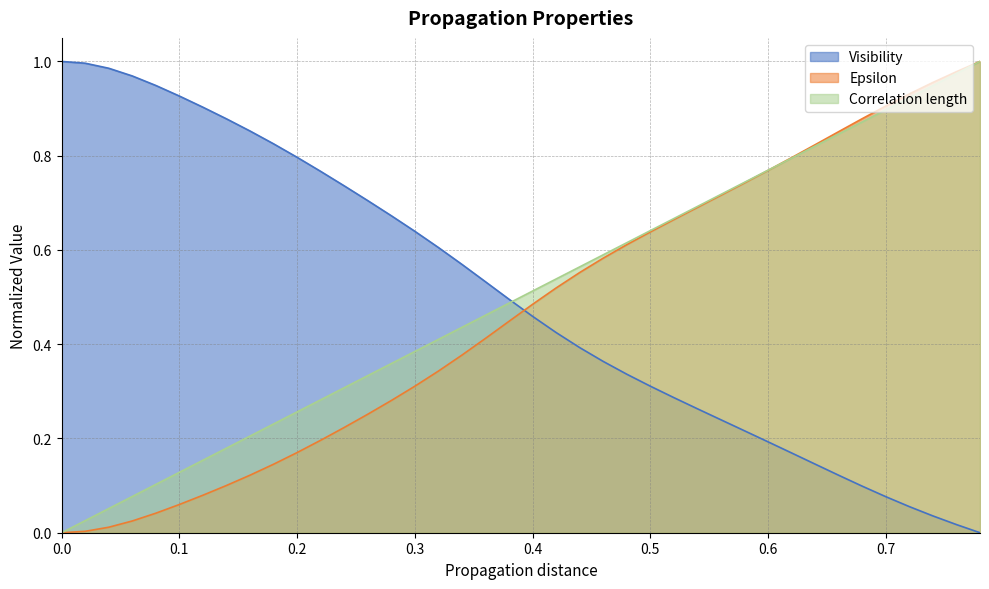

What is the difference between the maximum and minimum values in the Visibility series?

1.0